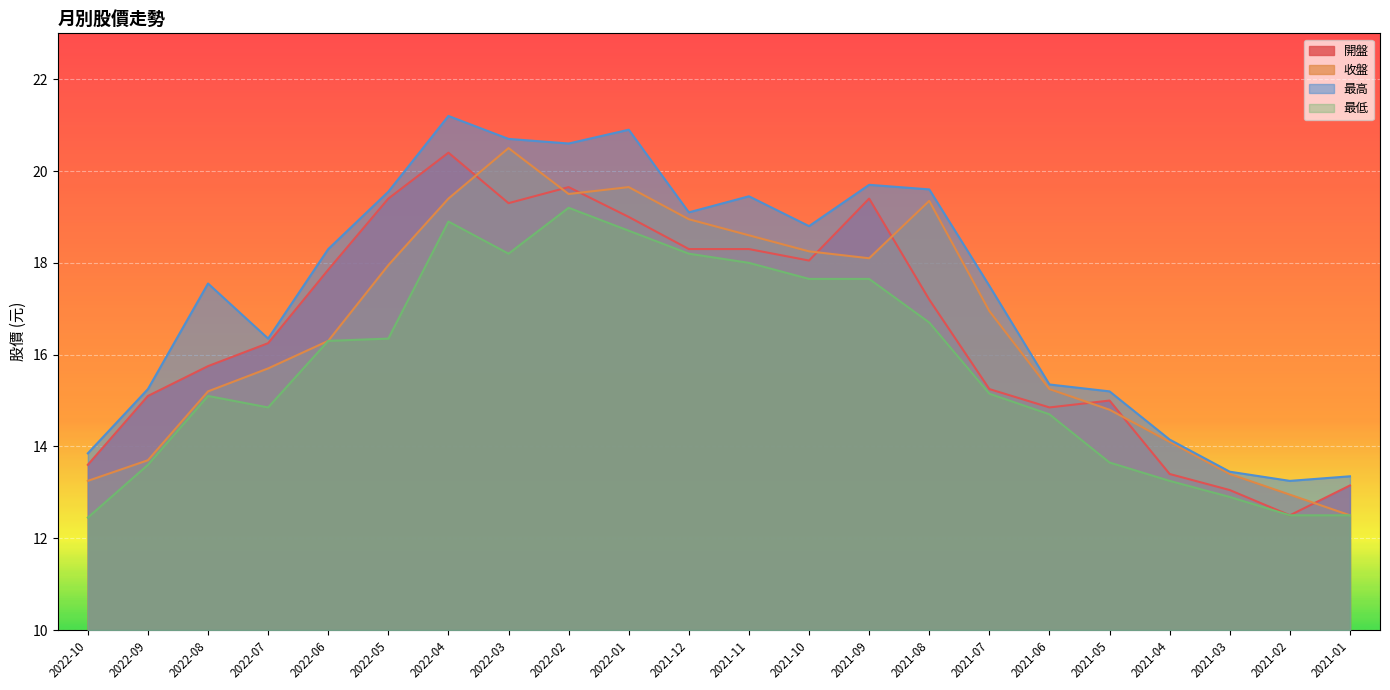

Where is 最低 nearest to the value 15?

2022-08